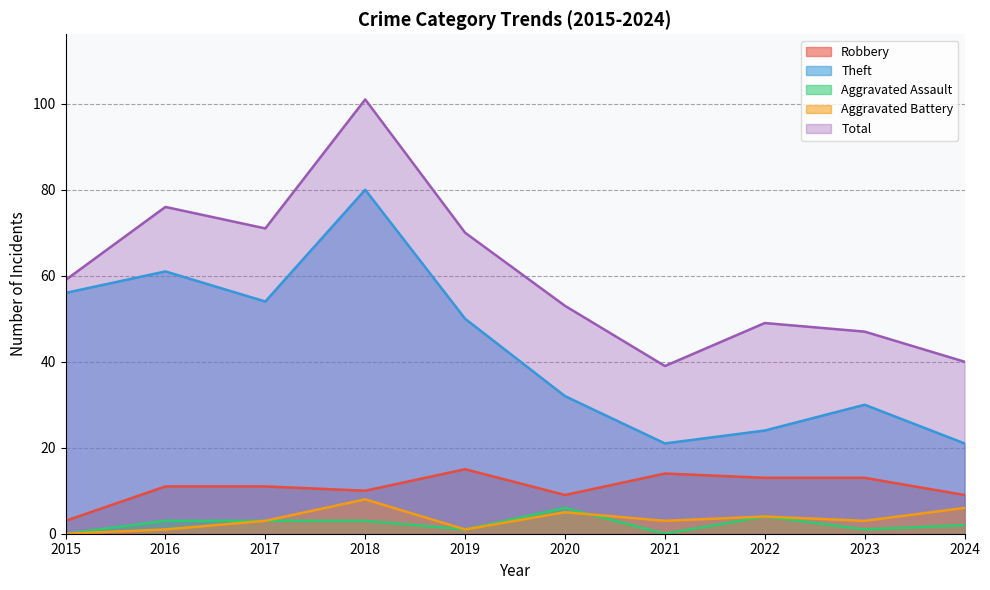

Reading left to right, transcribe all the data shown in this chart.

Robbery: 2015=3	2016=11	2017=11	2018=10	2019=15	2020=9	2021=14	2022=13	2023=13	2024=9
Theft: 2015=56	2016=61	2017=54	2018=80	2019=50	2020=32	2021=21	2022=24	2023=30	2024=21
Aggravated Assault: 2015=0	2016=3	2017=3	2018=3	2019=1	2020=6	2021=0	2022=4	2023=1	2024=2
Aggravated Battery: 2015=0	2016=1	2017=3	2018=8	2019=1	2020=5	2021=3	2022=4	2023=3	2024=6
Total: 2015=59	2016=76	2017=71	2018=101	2019=70	2020=53	2021=39	2022=49	2023=47	2024=40